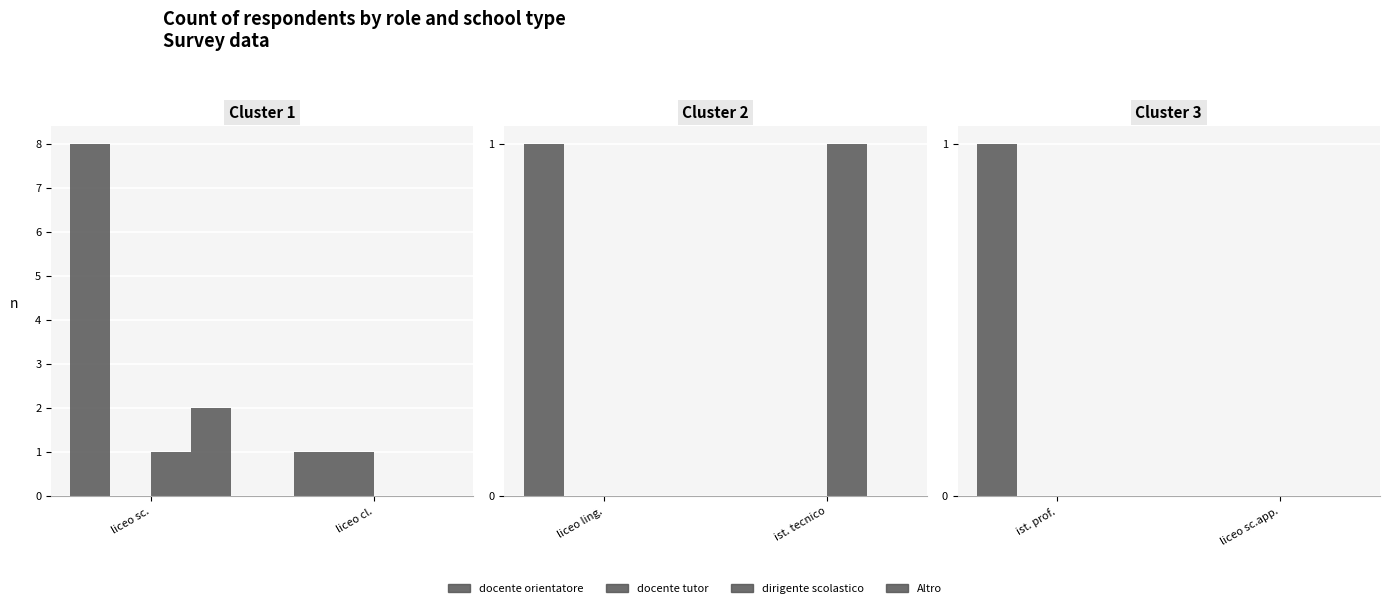

At which category is the sum across all series the highest?

ist. prof.